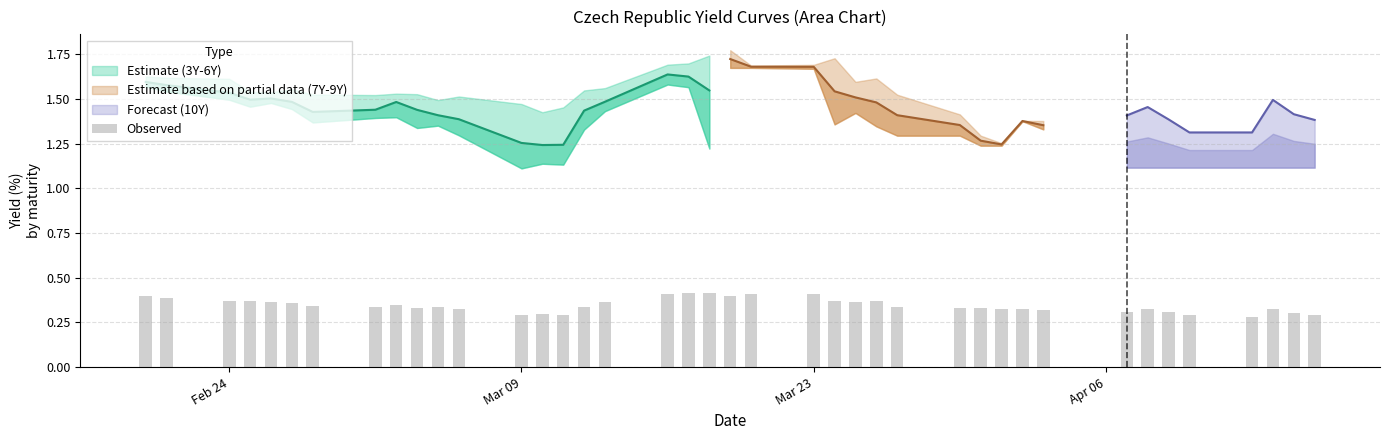

What is the lowest value of the Forecast (10Y) series?

1.3